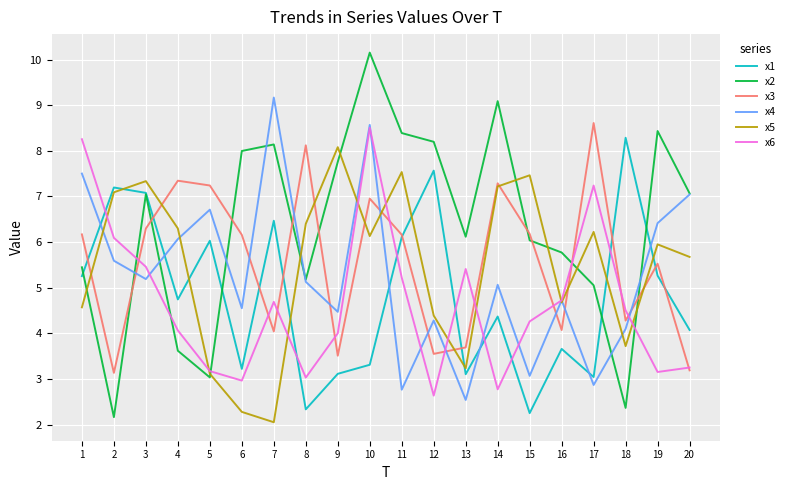

What is the spread (max minus min) of values at 2?

5.0